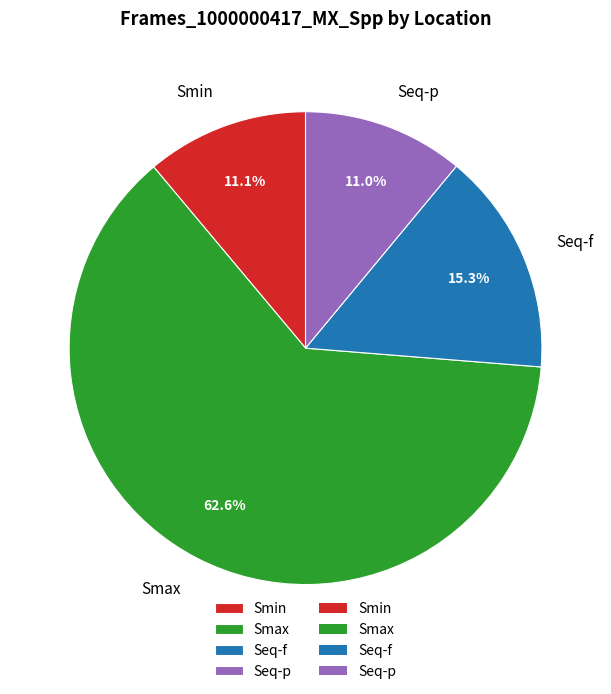

To the nearest percent, what is the combined percentage of Smin and Smax?

74%